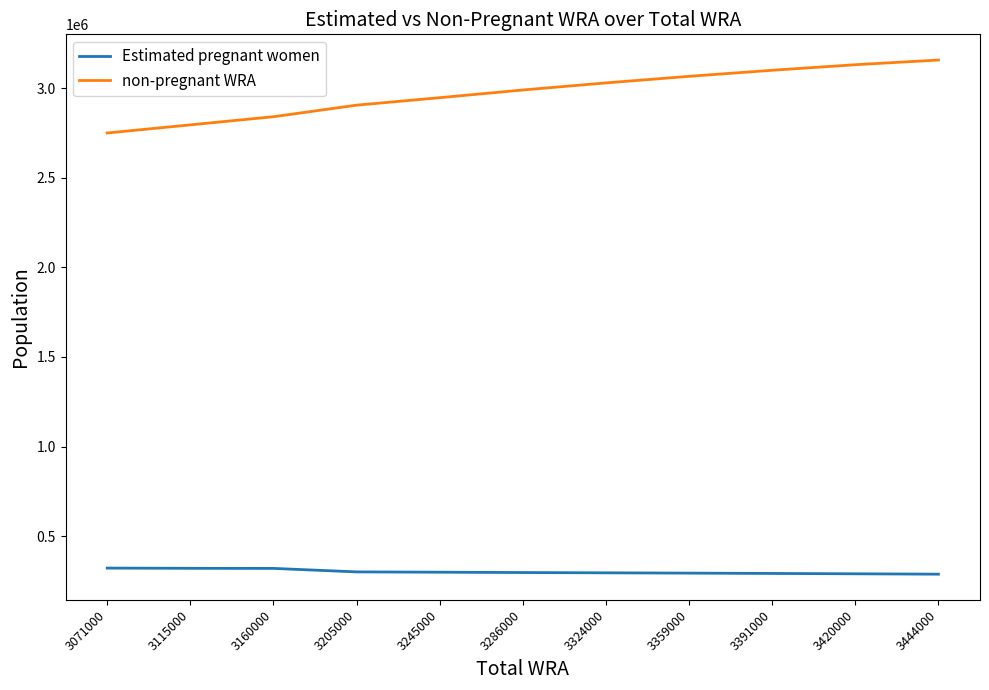

The Estimated pregnant women series shows 112998.7 at 3245000. True or false?

False